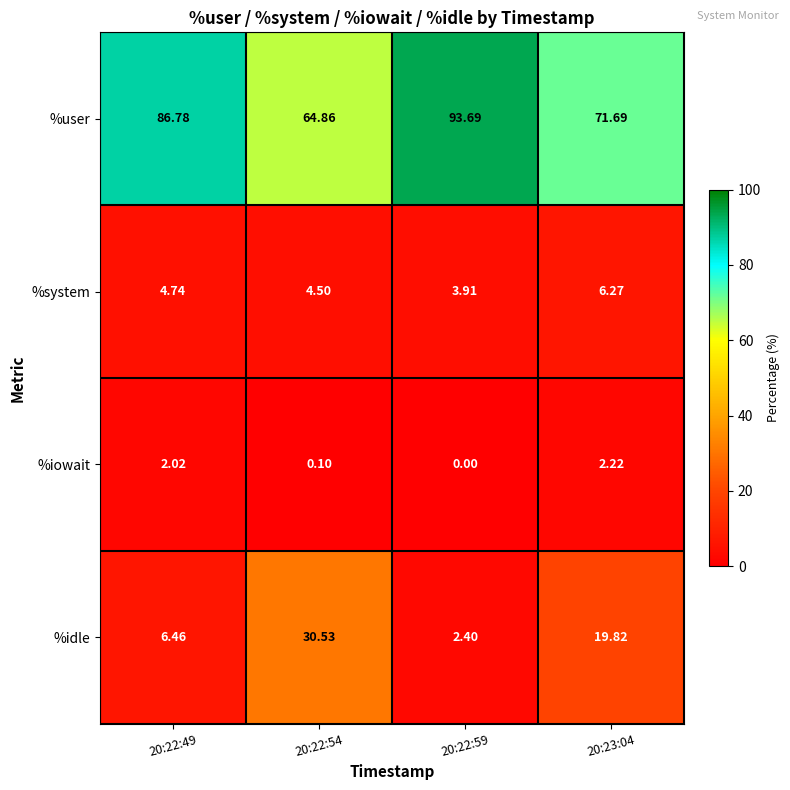

Between 20:22:49 and 20:23:04, which series saw the biggest shift?

%user